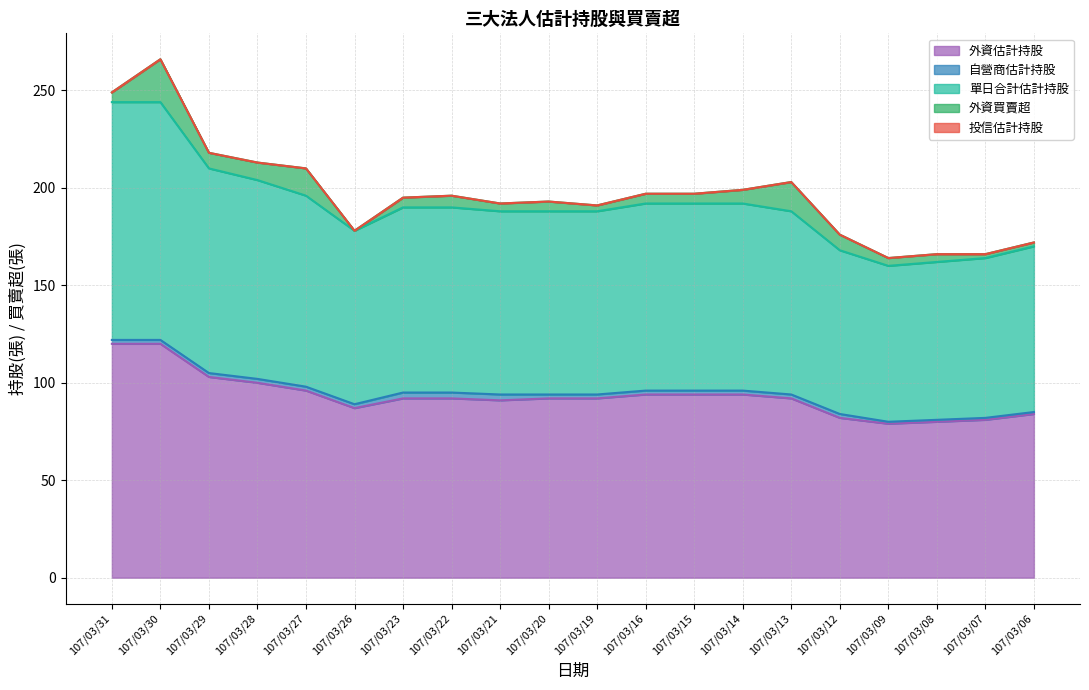

What is the minimum value for 自營商估計持股?

1